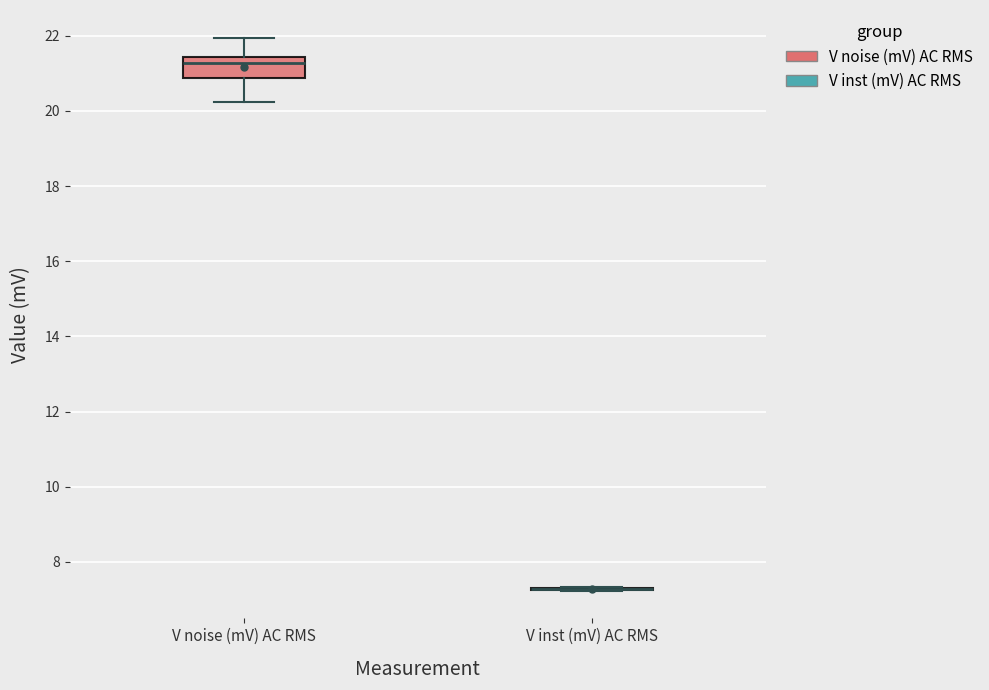

Reading left to right, read every box against the y-axis: the position of its median line, the range the box covers, and the ends of its whiskers. The values are not printed on the chart, so give them approximately, as read against the axis.

V noise (mV) AC RMS: median 21.2, box 20.8 to 21.4, whiskers 20.2 to 22.0
V inst (mV) AC RMS: box collapsed to a line at 7.2, whiskers 7.2 to 7.4